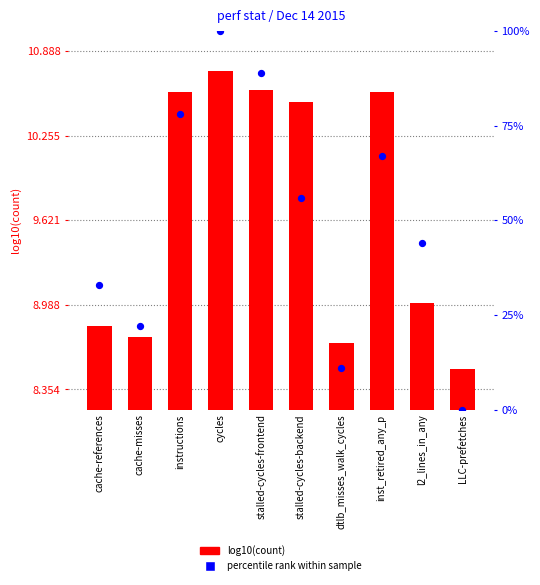

Which series has the widest spread of Y values?

percentile rank within sample